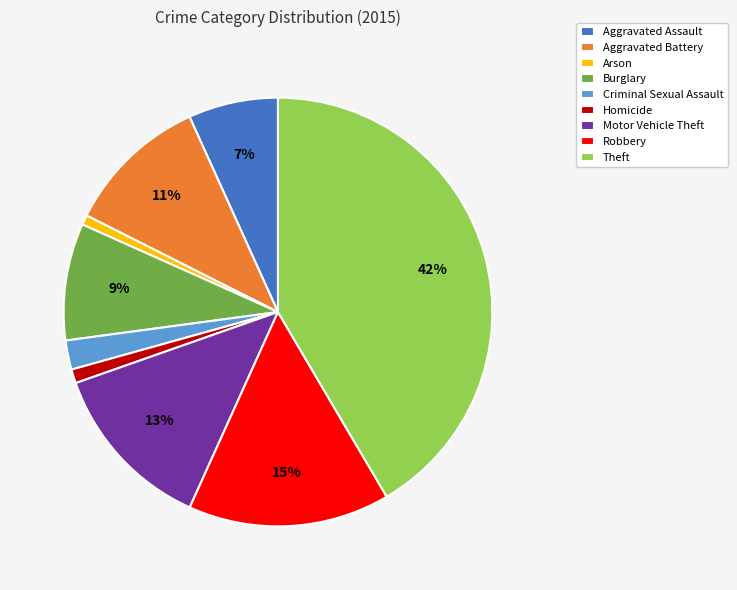

To the nearest percent, what is the average slice percentage?

11%